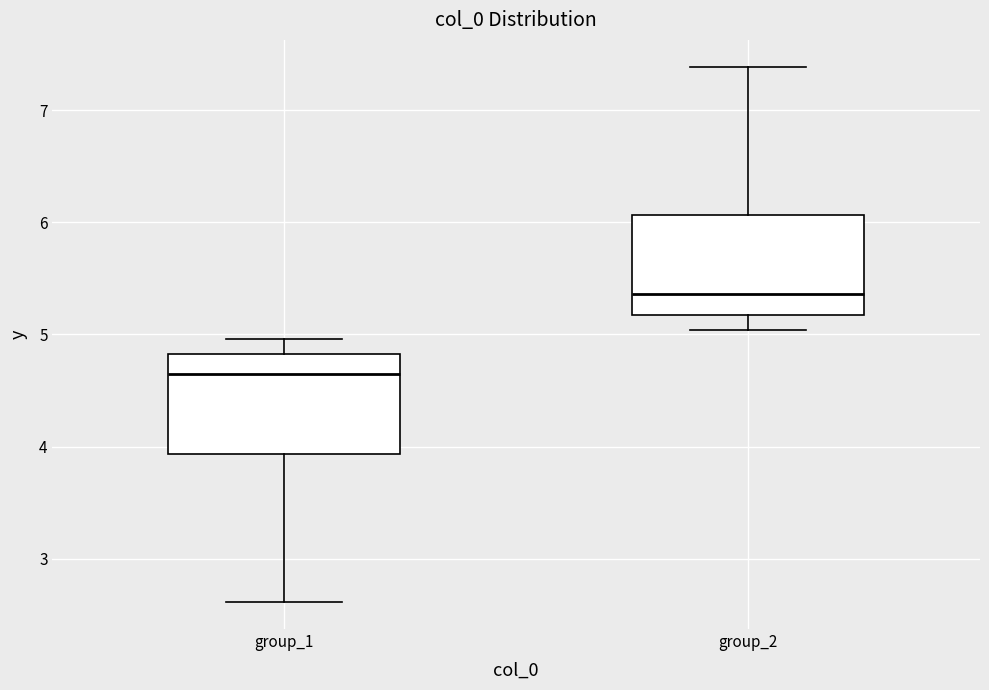

Where does the upper whisker of the box for group_2 end on the y-axis? The values are not printed on the chart, so give them approximately, as read against the axis.

7.4